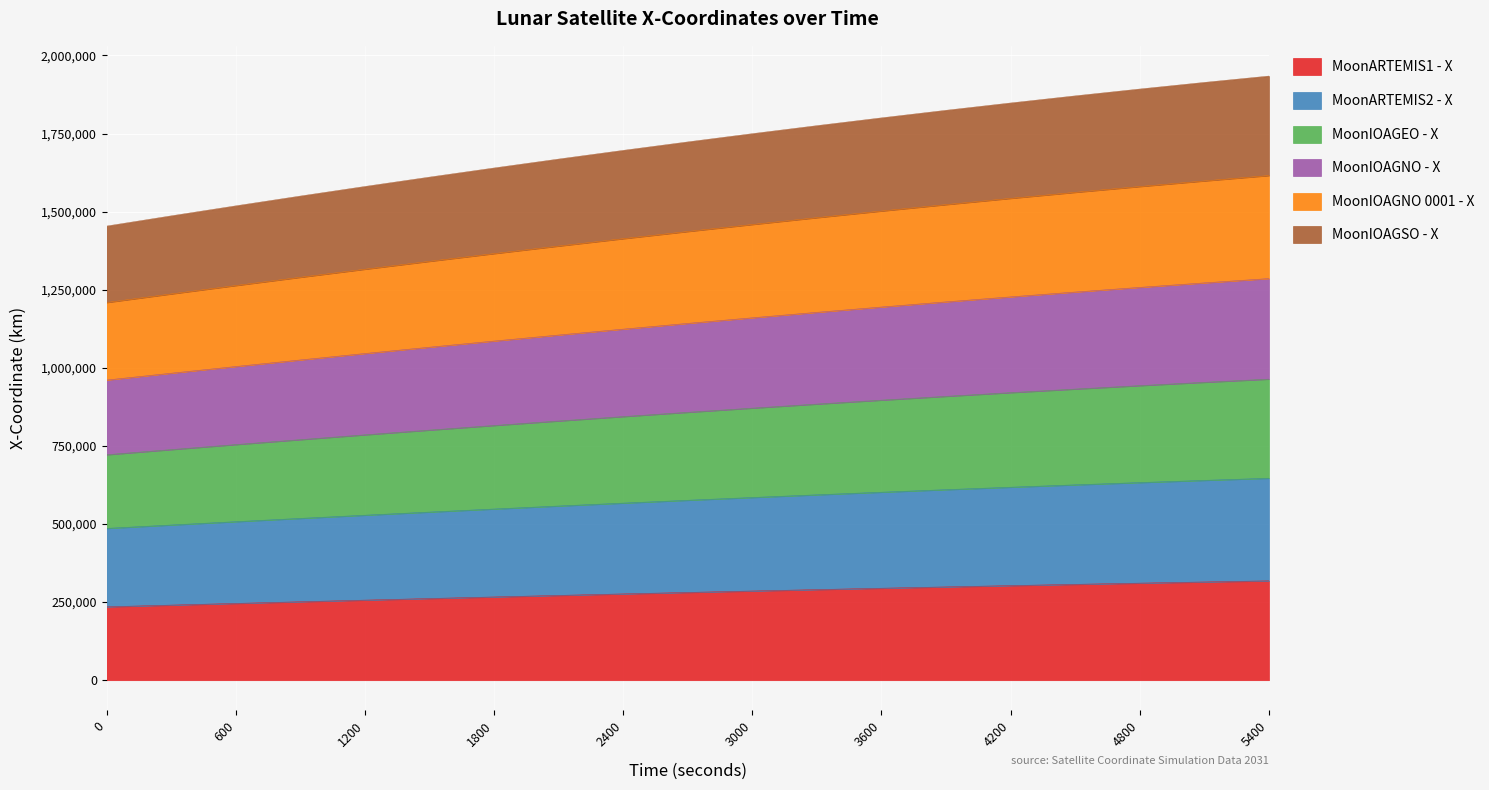

What is the lowest value of the MoonARTEMIS1 - X series?

235031.6